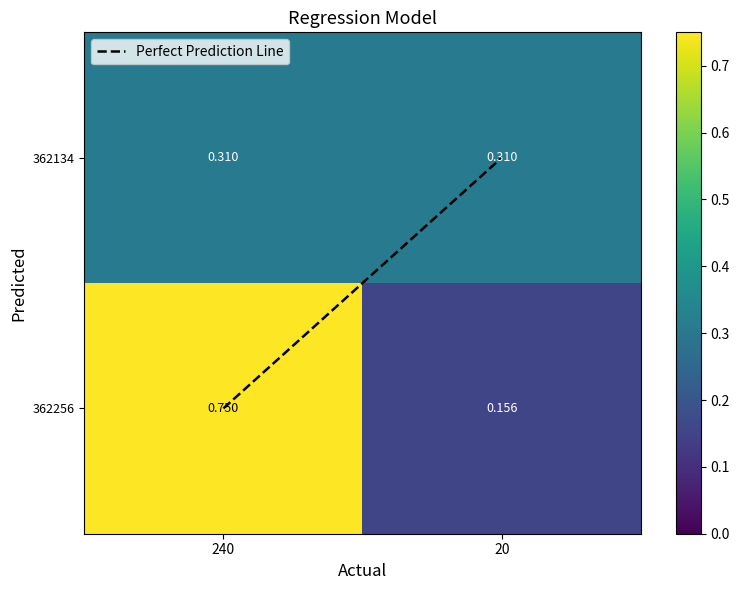

Is the value of 362256 at 240 greater than the value of 362134 at 20?

Yes